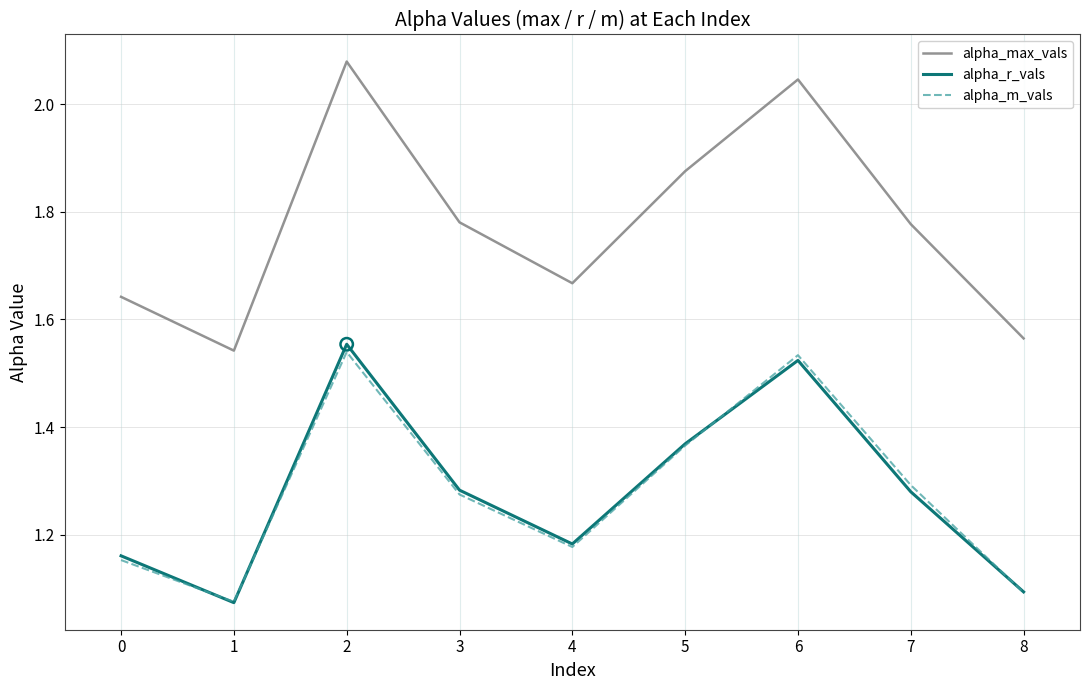

Between 3 and 8, which series saw the biggest shift?

alpha_max_vals